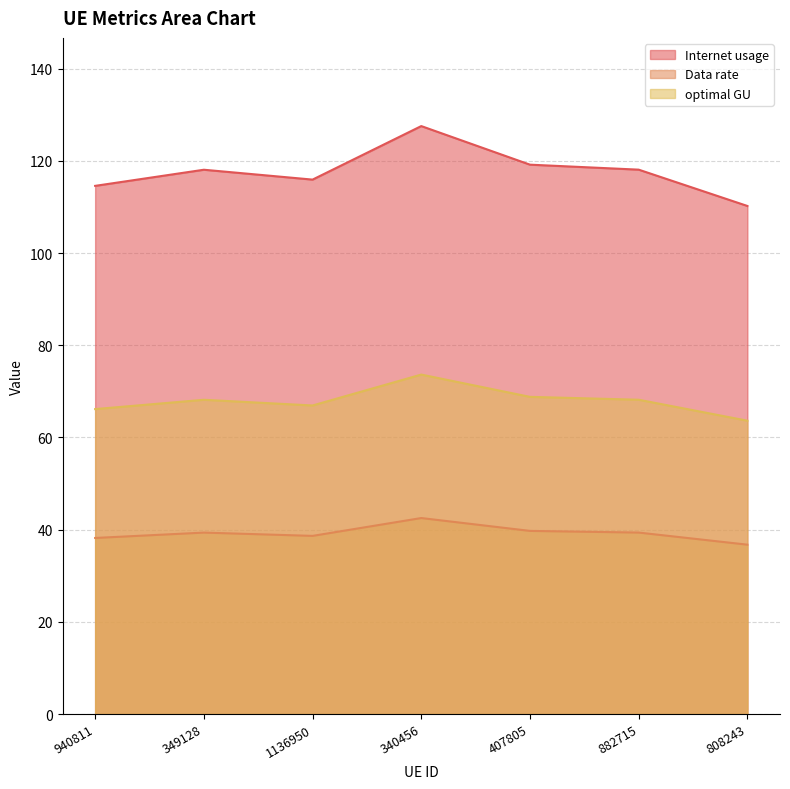

How many values in the Internet usage series exceed 118?

4